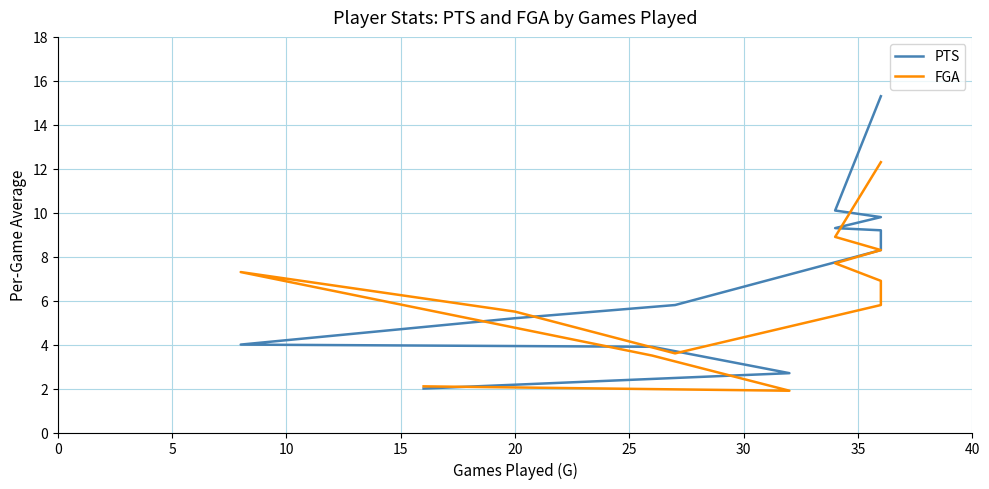

What is the difference between the highest and lowest values at 0?

3.0